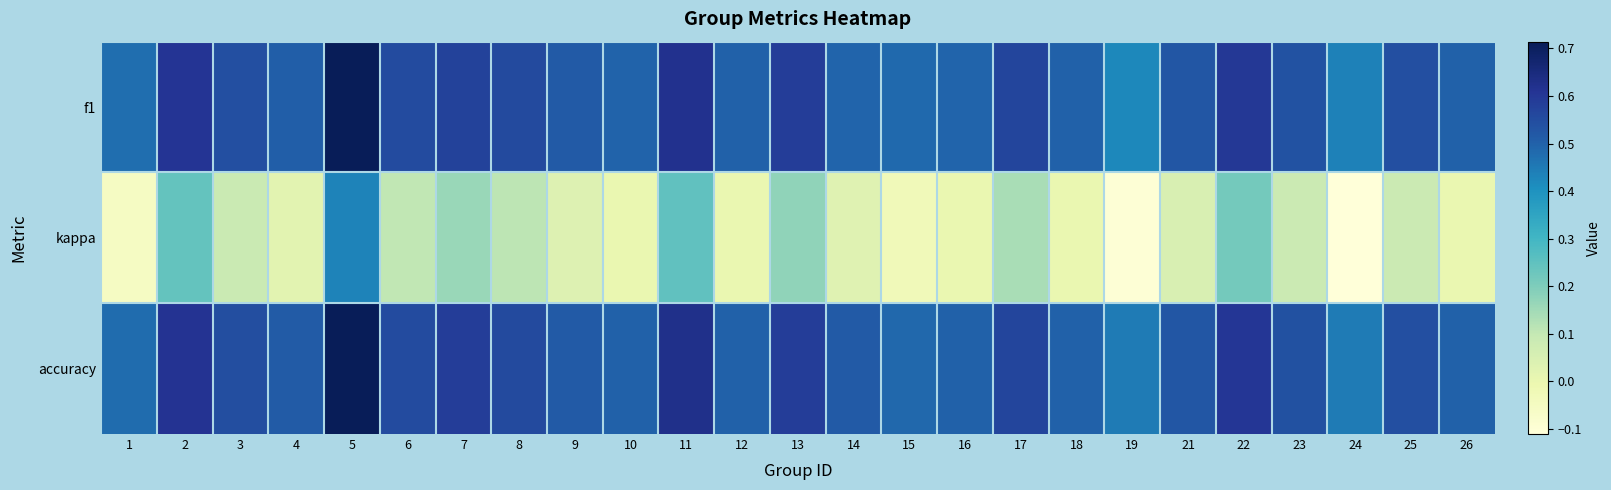

Which series changed the most between 4 and 8?

kappa